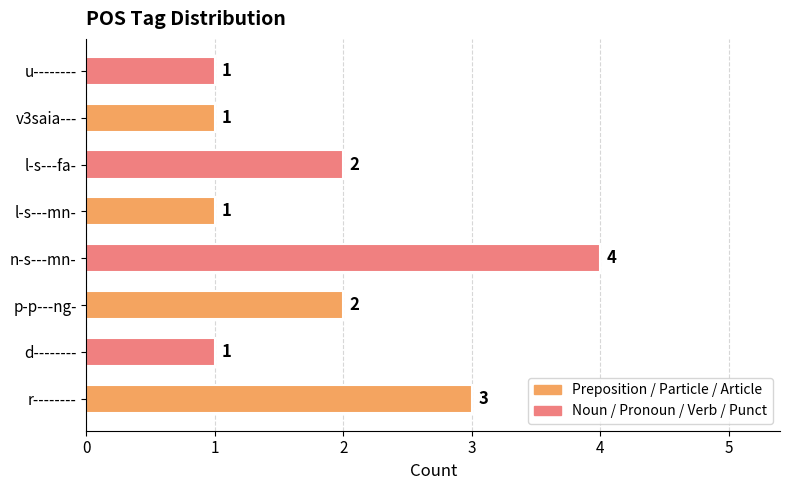

Reading top to bottom, what are all the values shown in this chart?

u--------=1	v3saia---=1	l-s---fa-=2	l-s---mn-=1	n-s---mn-=4	p-p---ng-=2	d--------=1	r--------=3